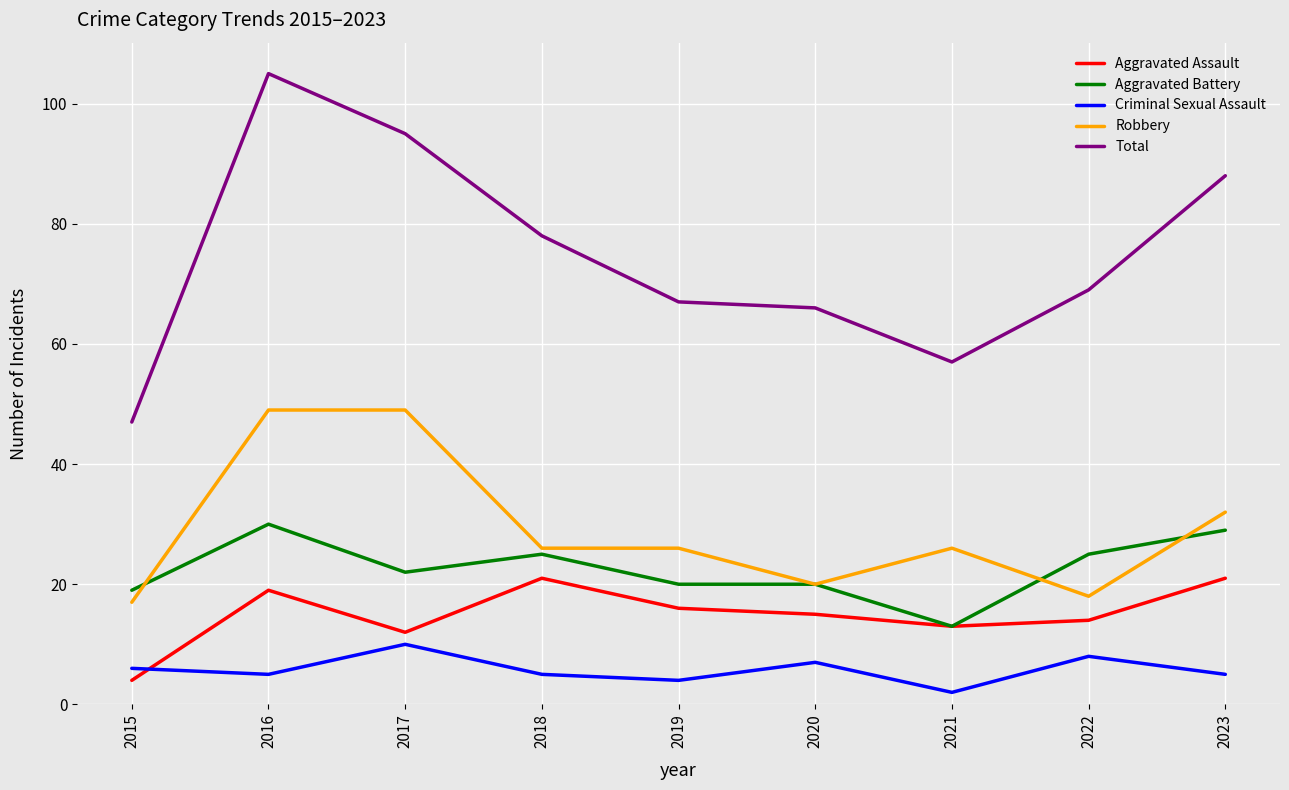

Where is Total nearest to the value 76?

2018